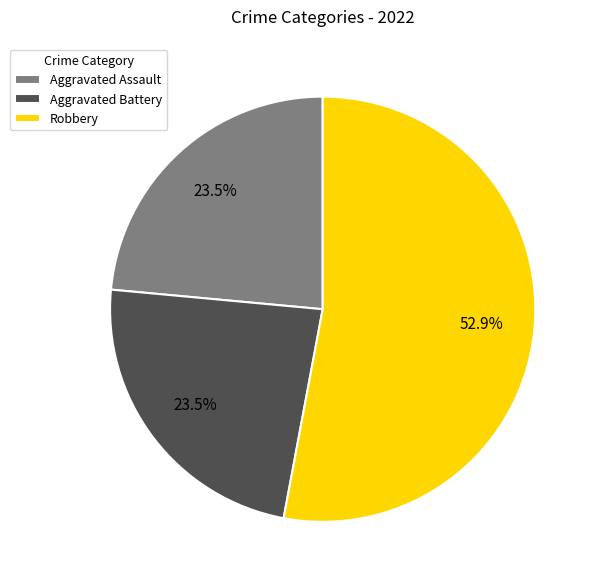

What is the total percentage of Robbery and Aggravated Assault?

76.5%